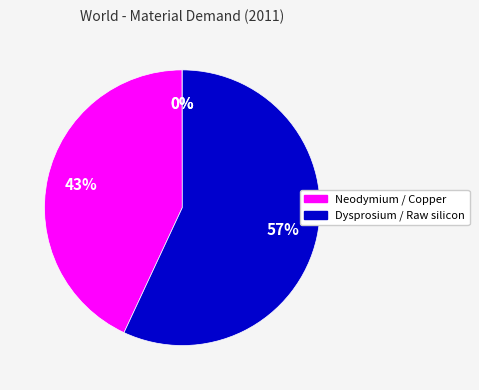

Count the number of slices in the pie.

4